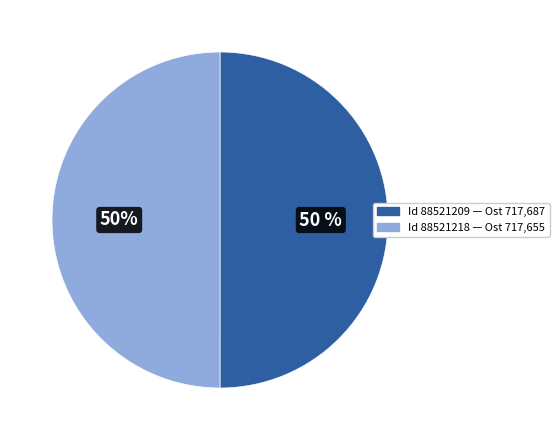

What is the ratio of the value at Id 88521209 — Ost 717,687 to the value at Id 88521218 — Ost 717,655?

1.0